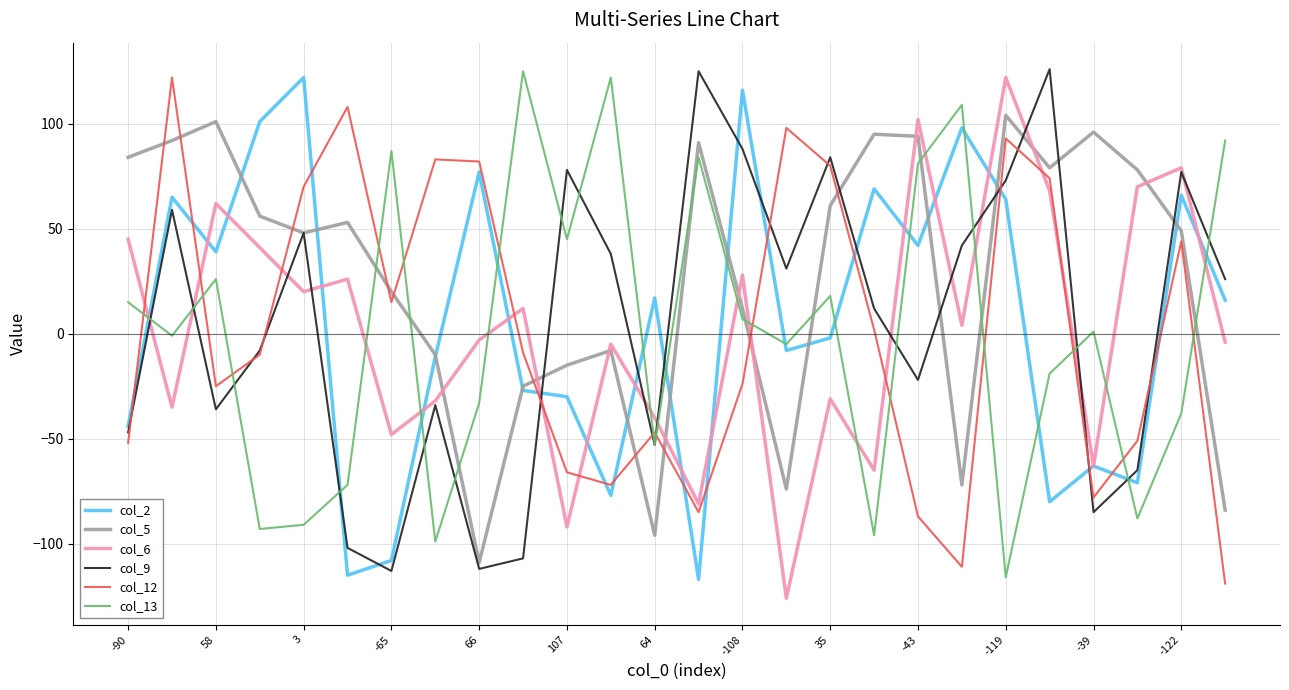

What is the minimum value shown in the chart?

-126